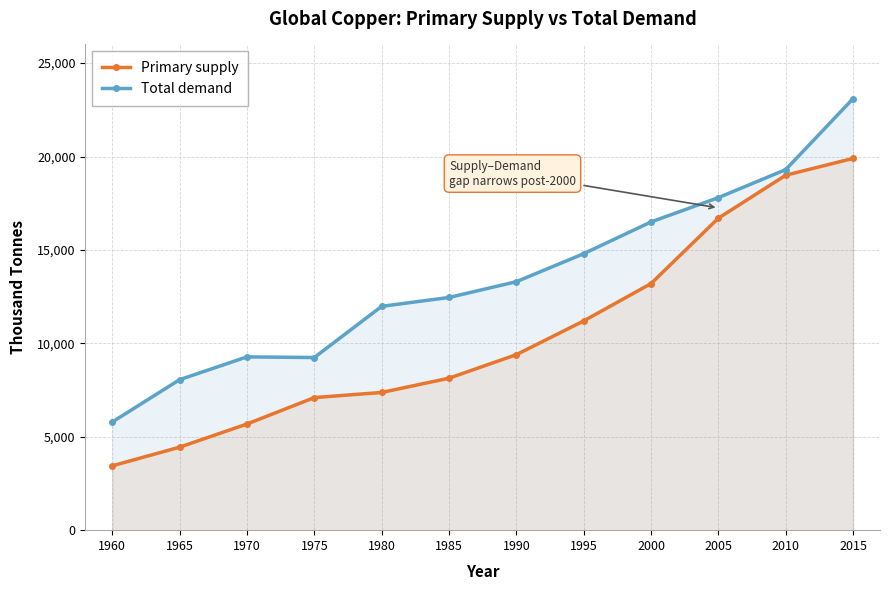

True or false: Primary supply and Total demand cross at least once.

False